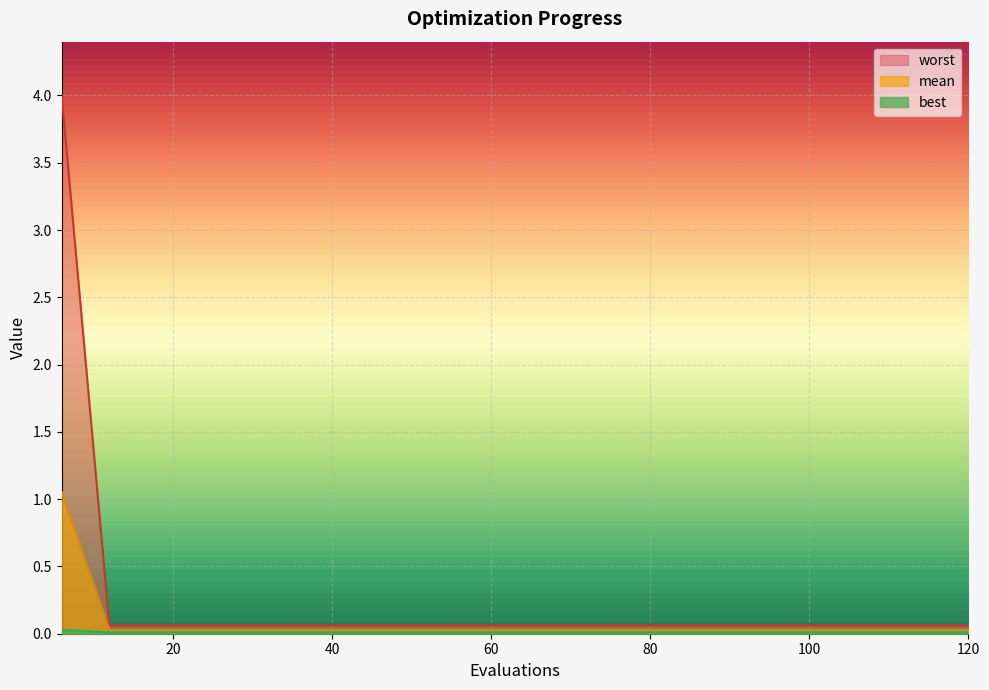

Which series has the largest range (max minus min)?

worst